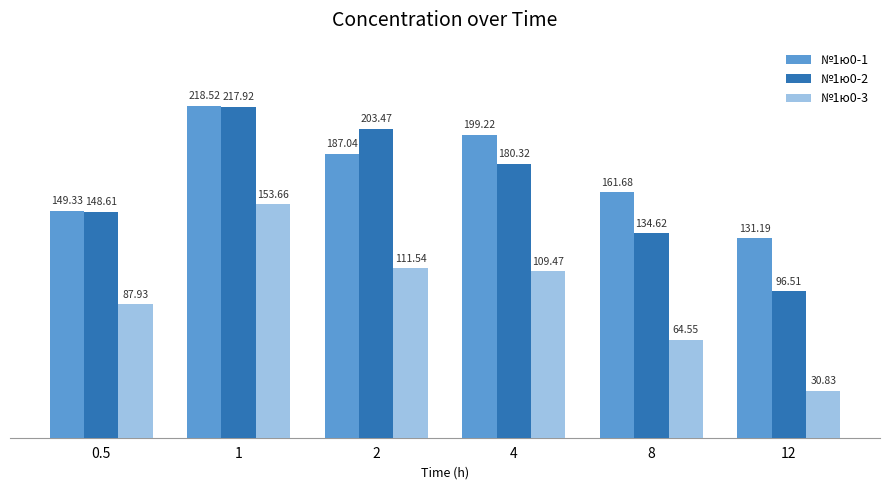

The №1ю0-2 series shows 203.5 at 2. True or false?

True